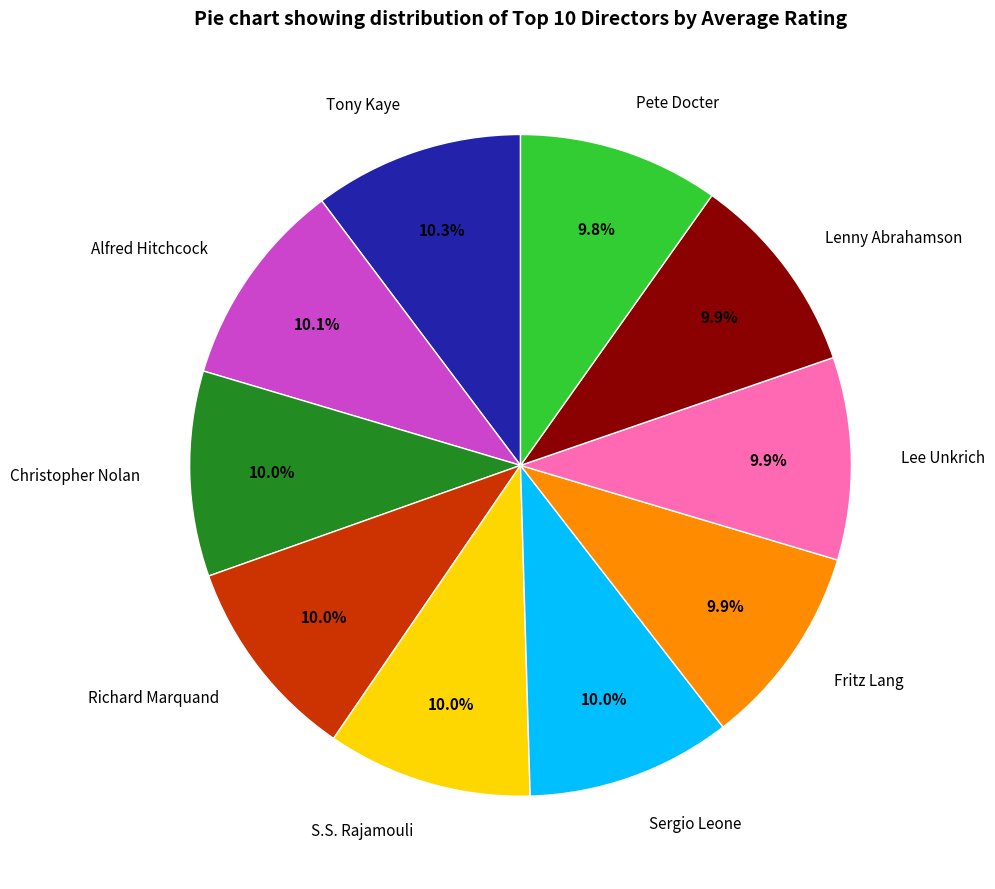

Is there a majority slice in this chart?

No